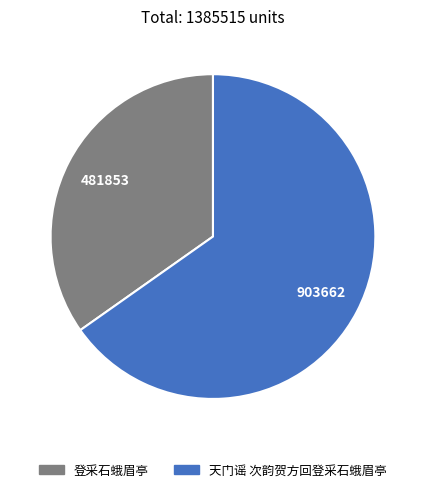

Which category has the smallest portion of the pie?

登采石蛾眉亭